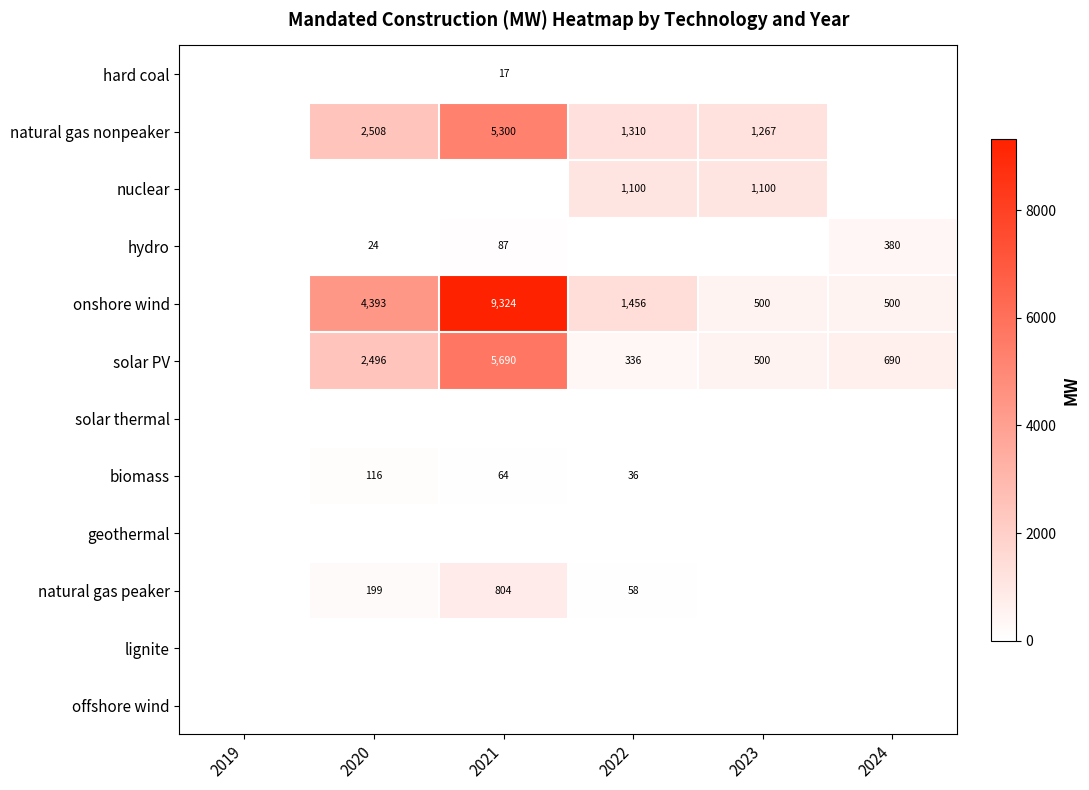

True or false: solar PV has a value of 440 at 2022.

False